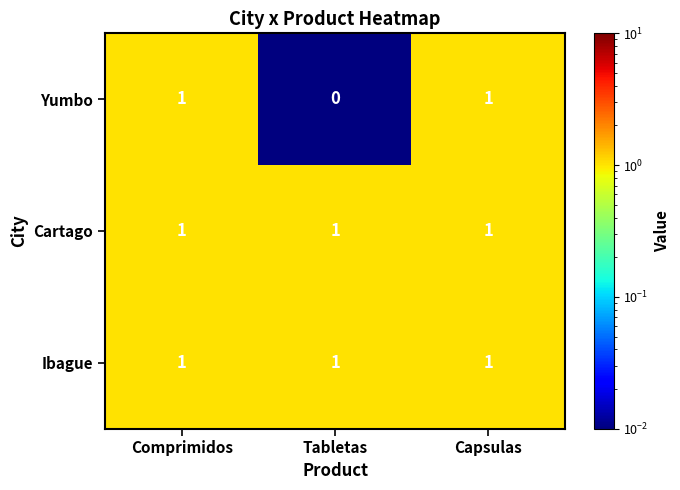

At which category does the chart reach its minimum across all series?

Tabletas